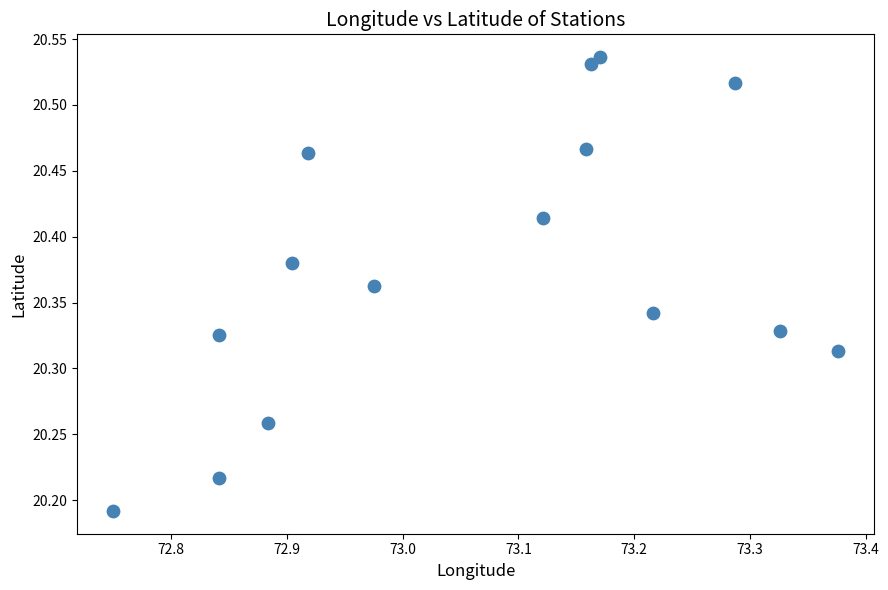

What is the range of Y values (max minus min)?

0.3